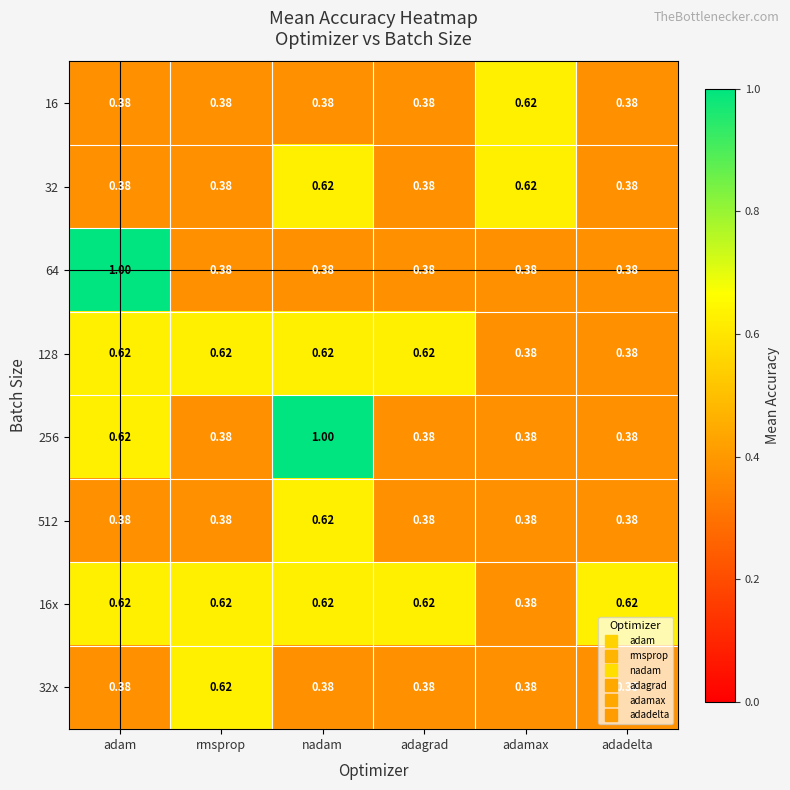

Count the number of data series in this chart.

8